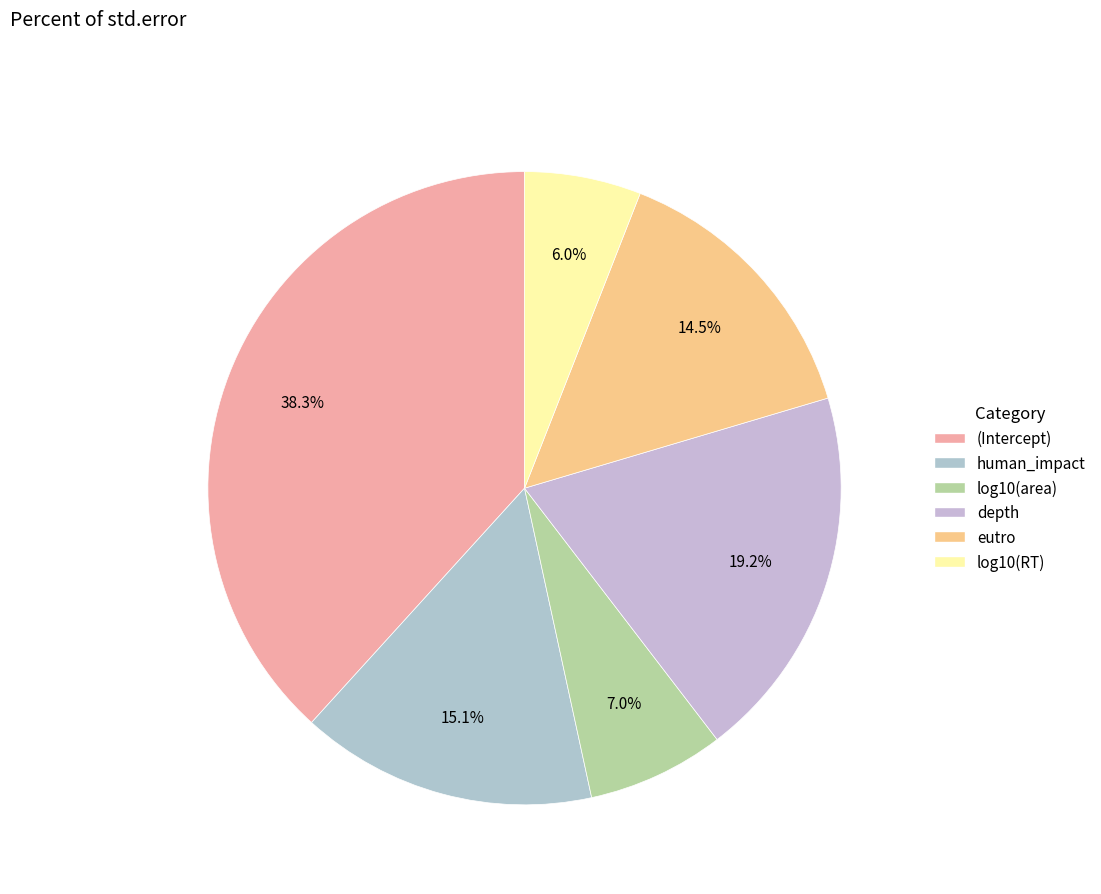

How many segments does this pie chart have?

6